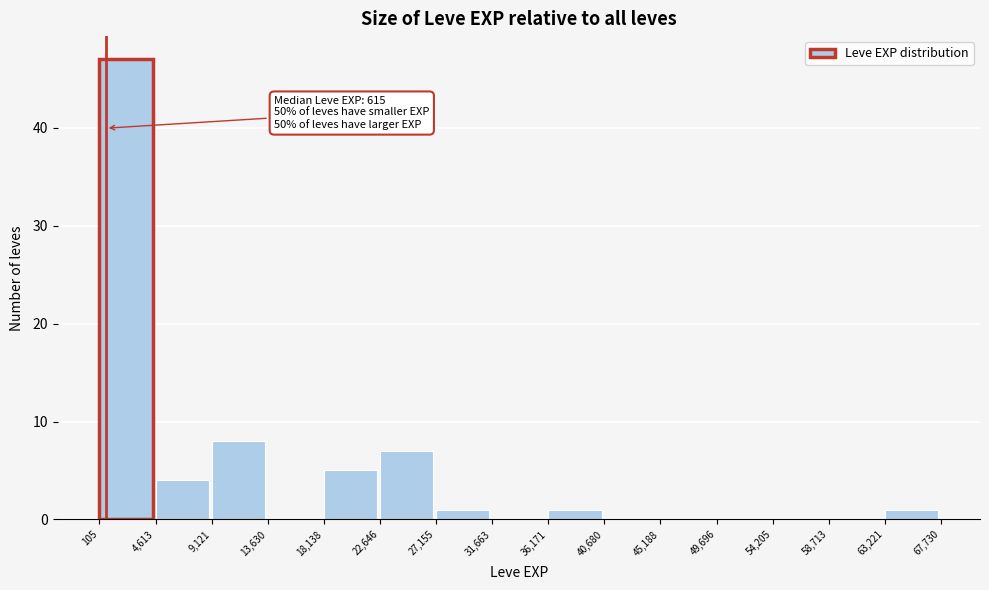

Which range on the x-axis has the tallest bar?

105 to 4,613